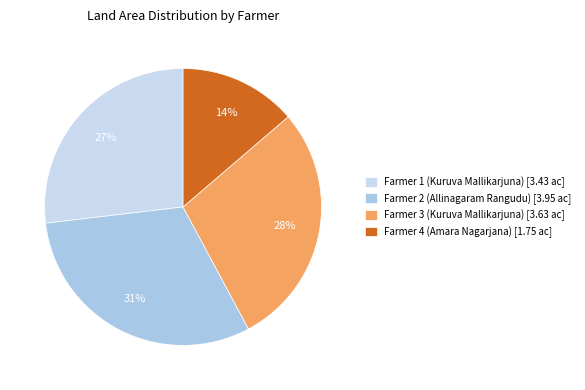

To the nearest percent, what portion does Farmer 1 (Kuruva Mallikarjuna) represent?

27%